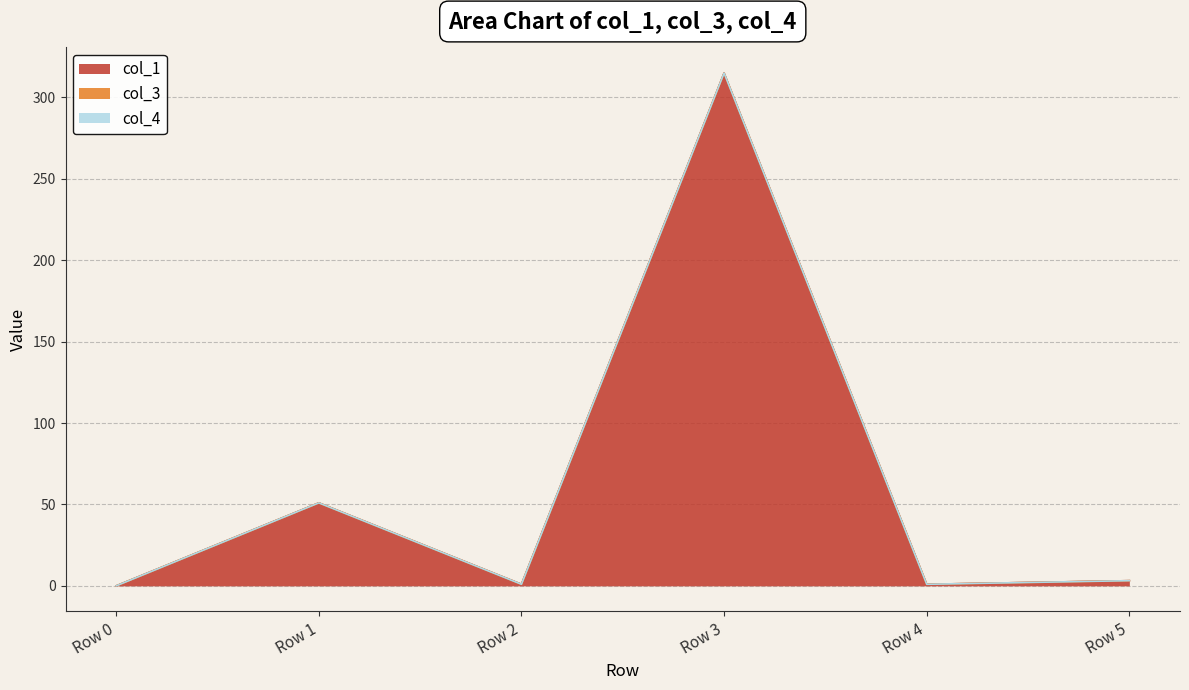

Rank the series at Row 3 from lowest to highest value.

col_3, col_4, col_1